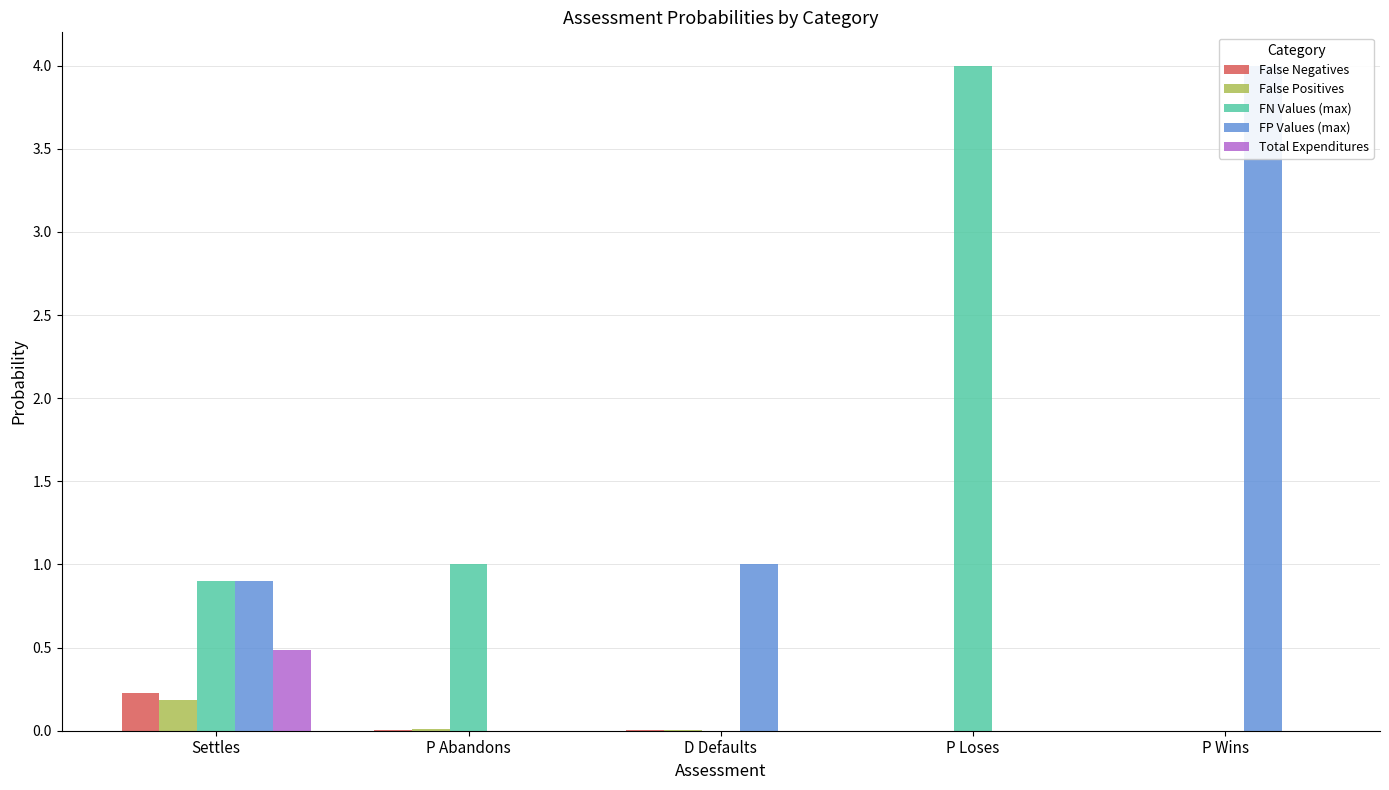

How many data points does each series have?

5